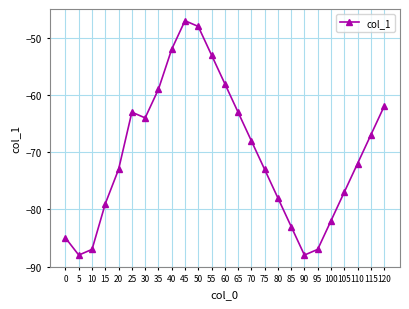

How many interior local peaks (higher than both neighbors) does the data have?

2